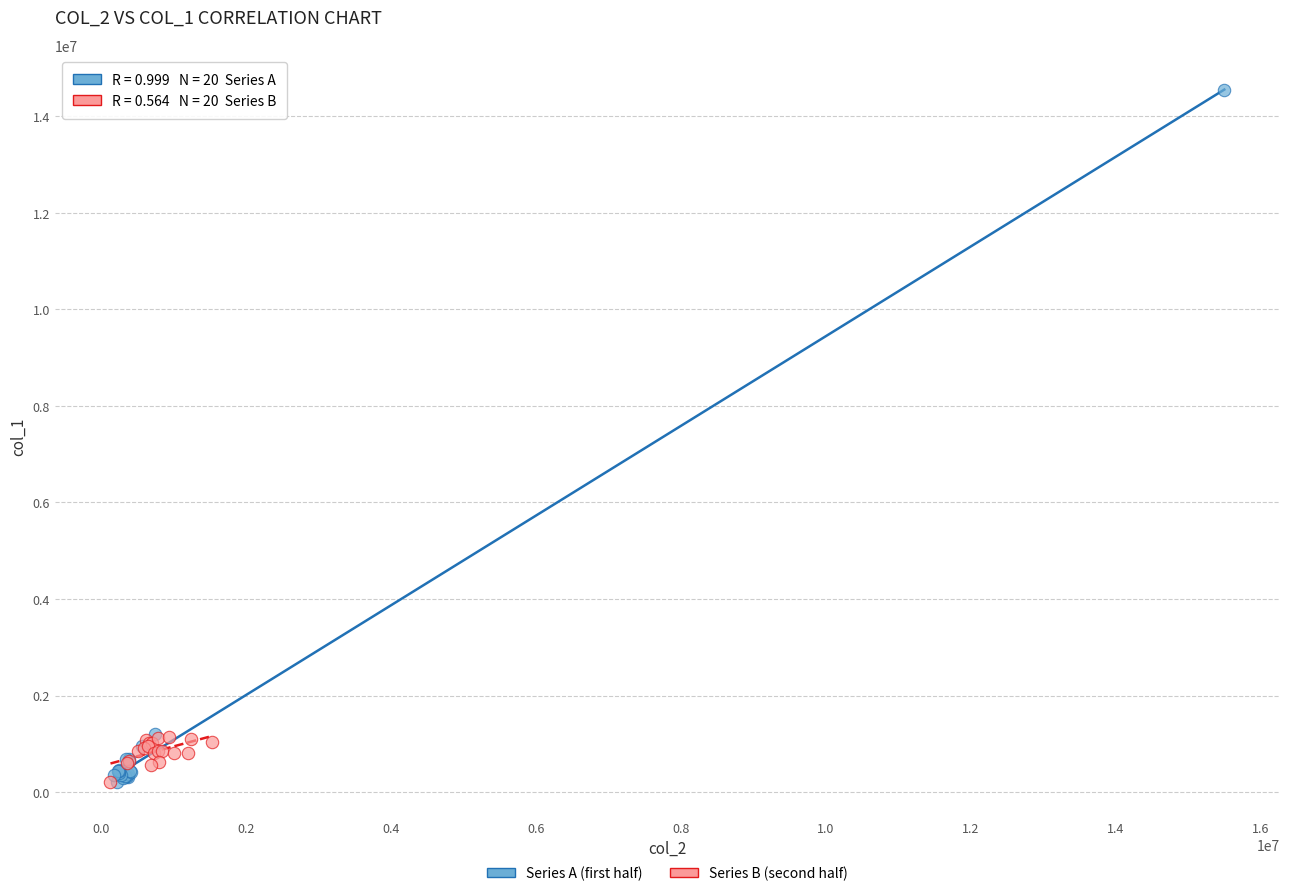

Which series has the widest spread of Y values?

Series A (first half)